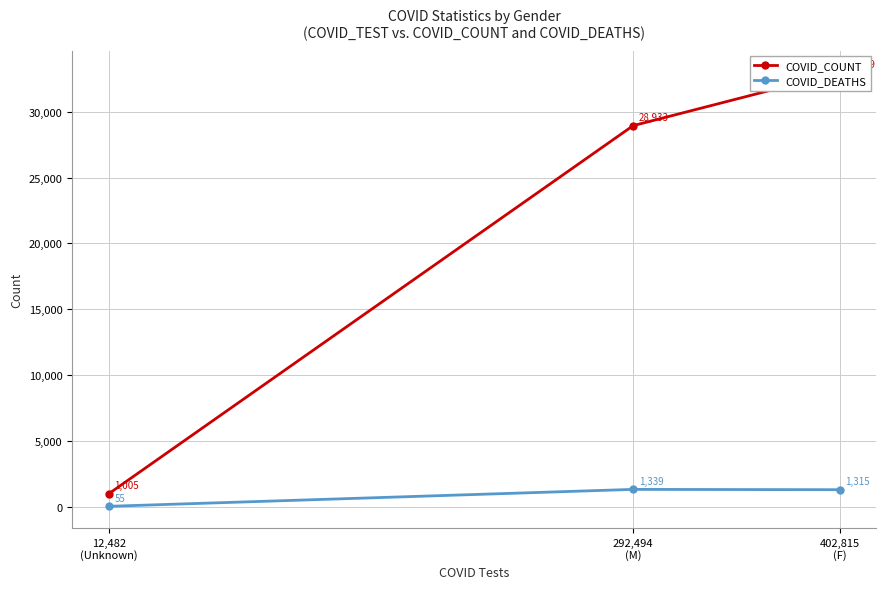

Reading left to right, what are all the values shown in this chart?

COVID_COUNT: 402,815
(F)=32969	292,494
(M)=28933	12,482
(Unknown)=1005
COVID_DEATHS: 402,815
(F)=1315	292,494
(M)=1339	12,482
(Unknown)=55